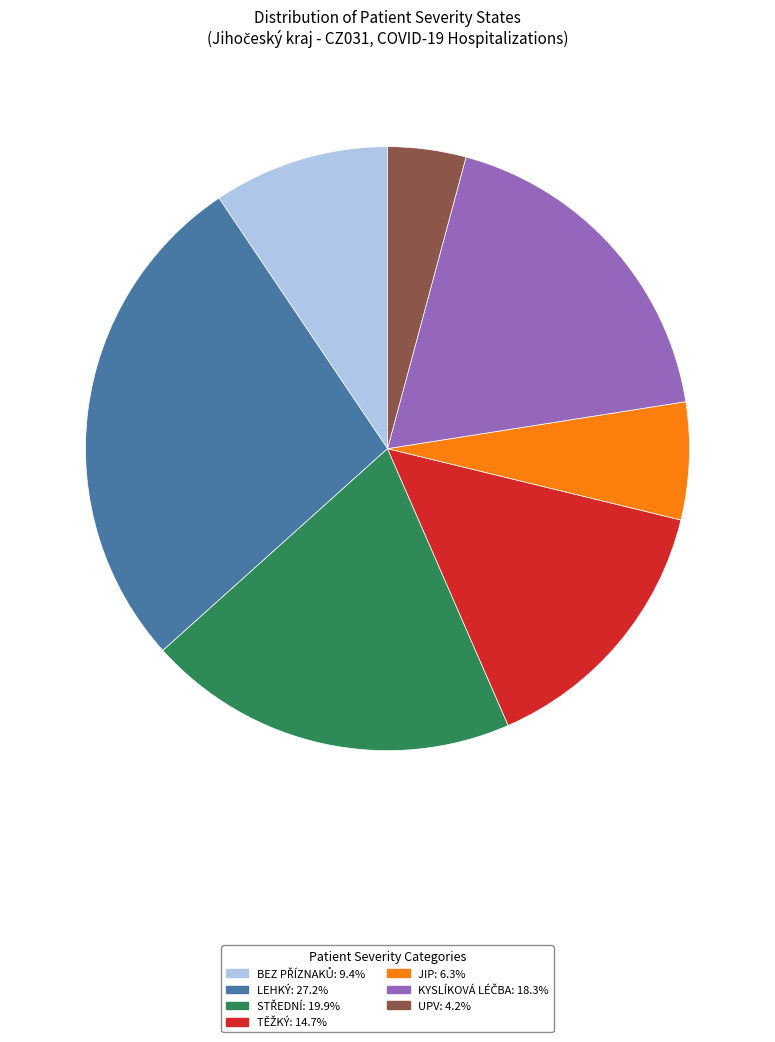

Does any single category account for the majority?

No